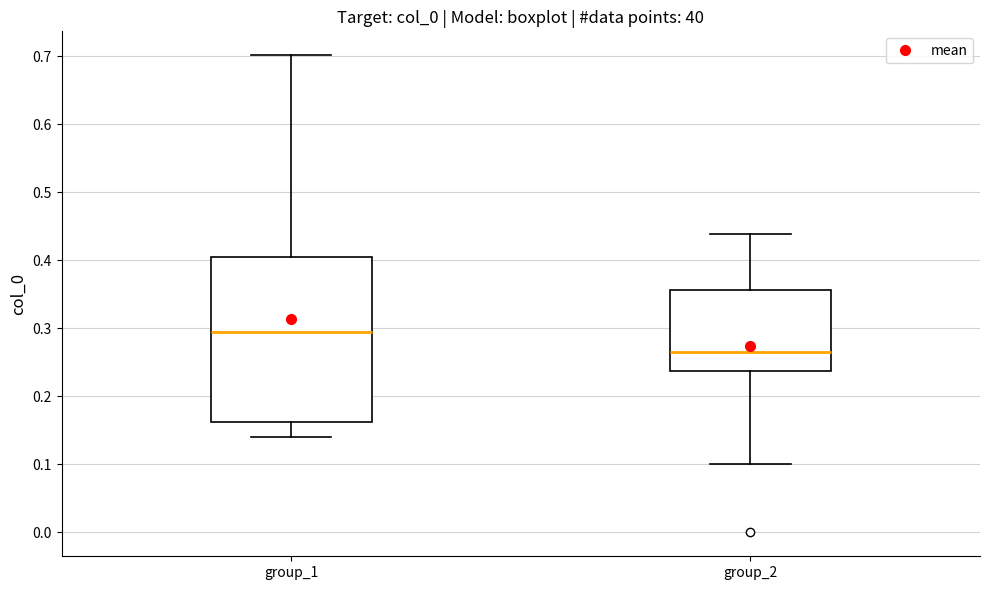

Reading left to right, read every box against the y-axis: the position of its median line, the range the box covers, and the ends of its whiskers. The values are not printed on the chart, so give them approximately, as read against the axis.

group_1: median 0.29, box 0.16 to 0.40, whiskers 0.14 to 0.70
group_2: median 0.27, box 0.24 to 0.36, whiskers 0.10 to 0.44